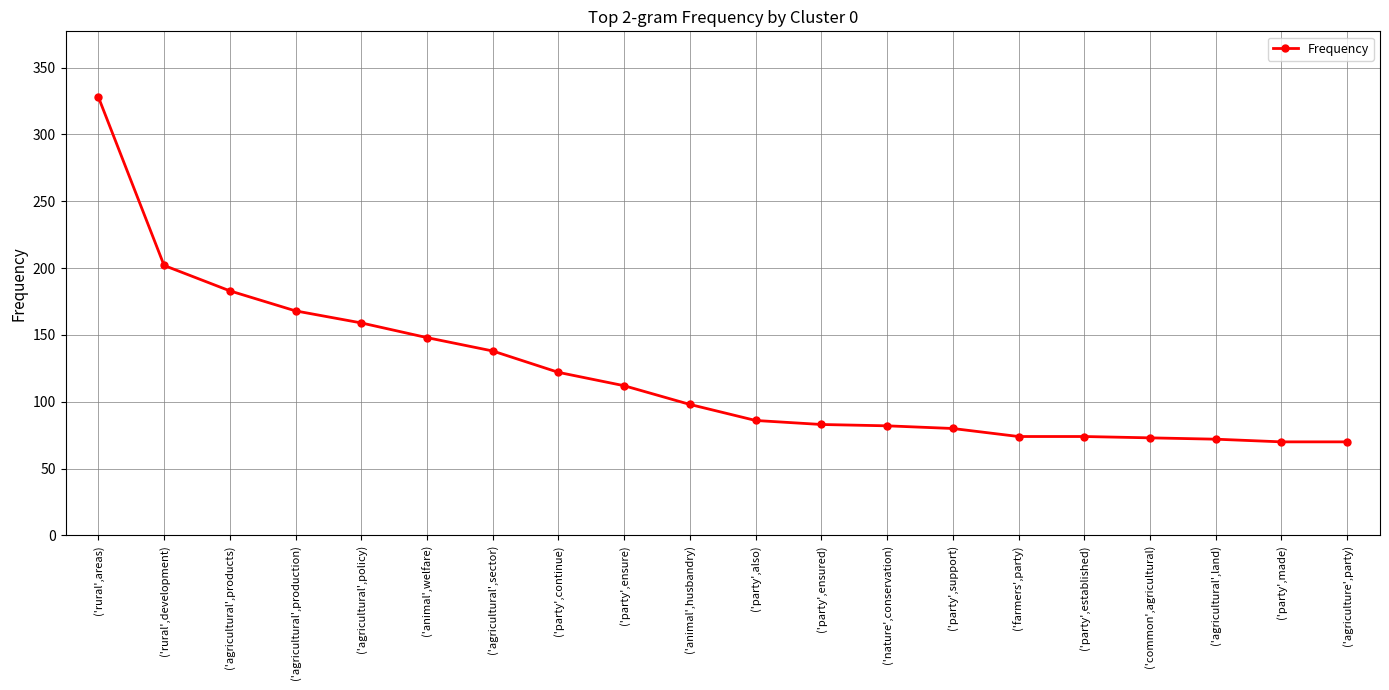

The chart shows a value of 103 at ('party',established). True or false?

False